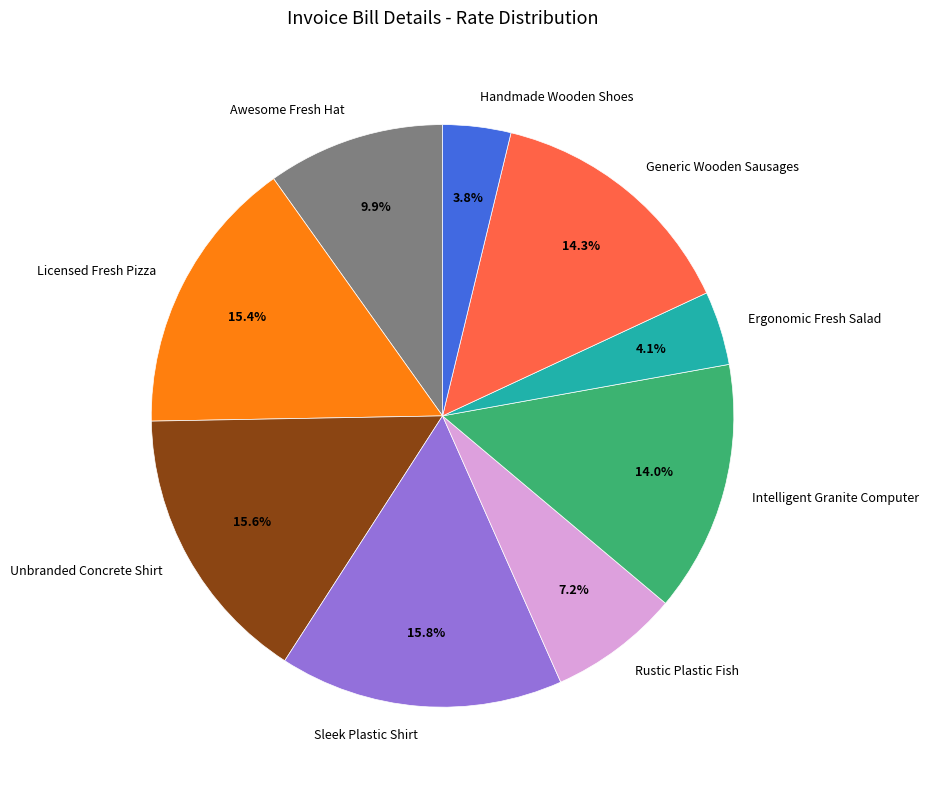

How many slices are in this pie chart?

9